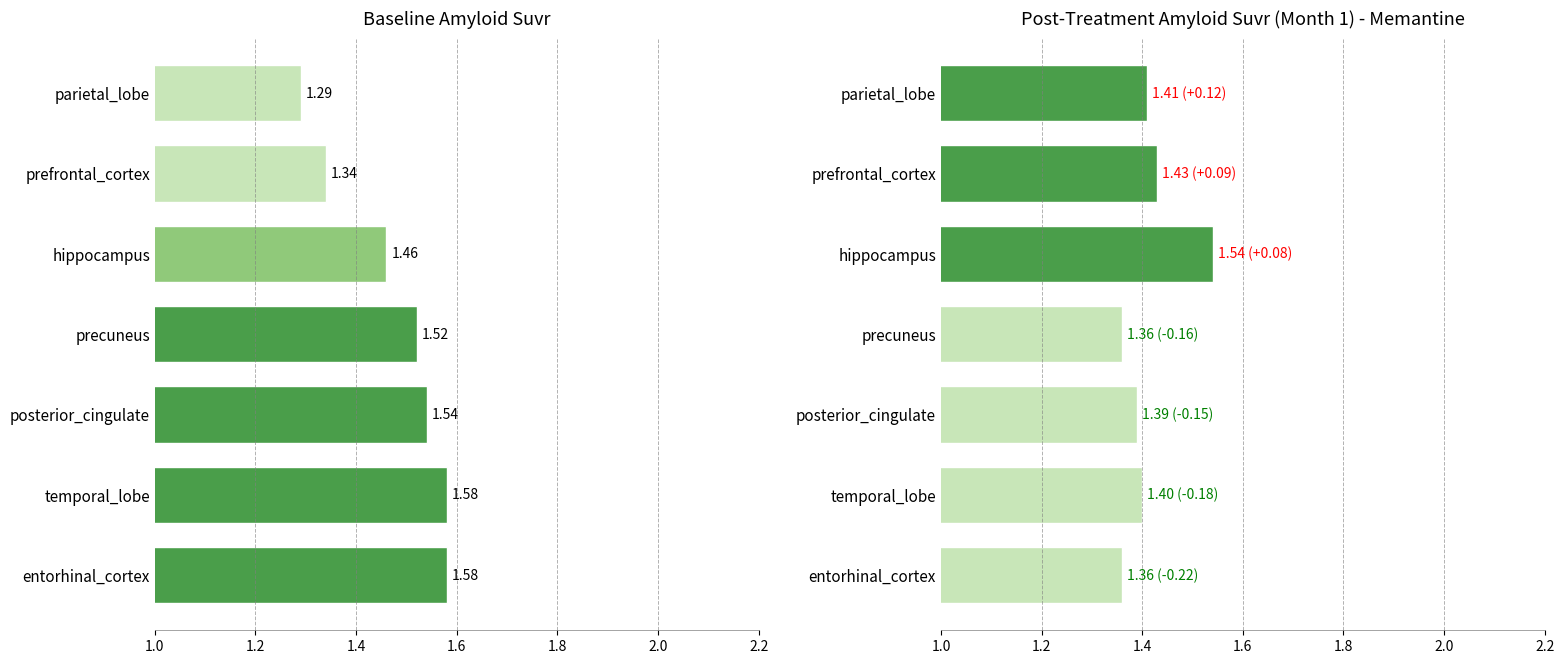

How many distinct data groups are displayed?

2